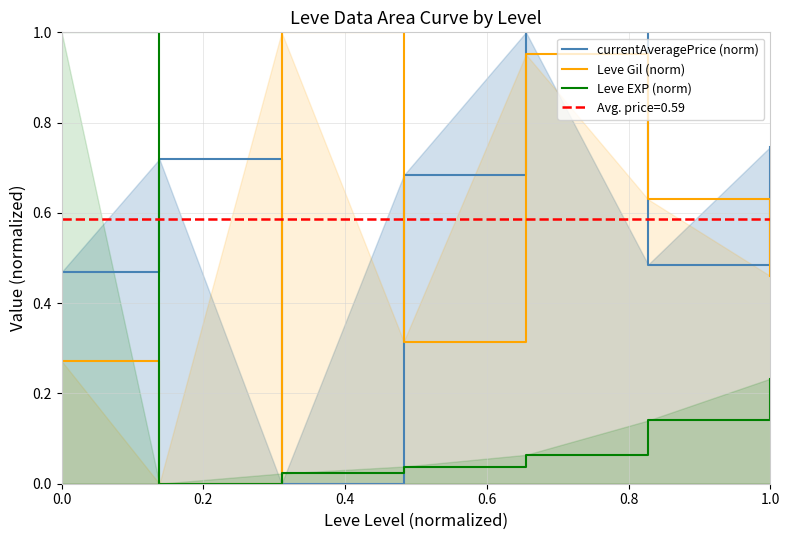

The Leve Gil (norm) series shows 0.5 at 0.0. True or false?

False